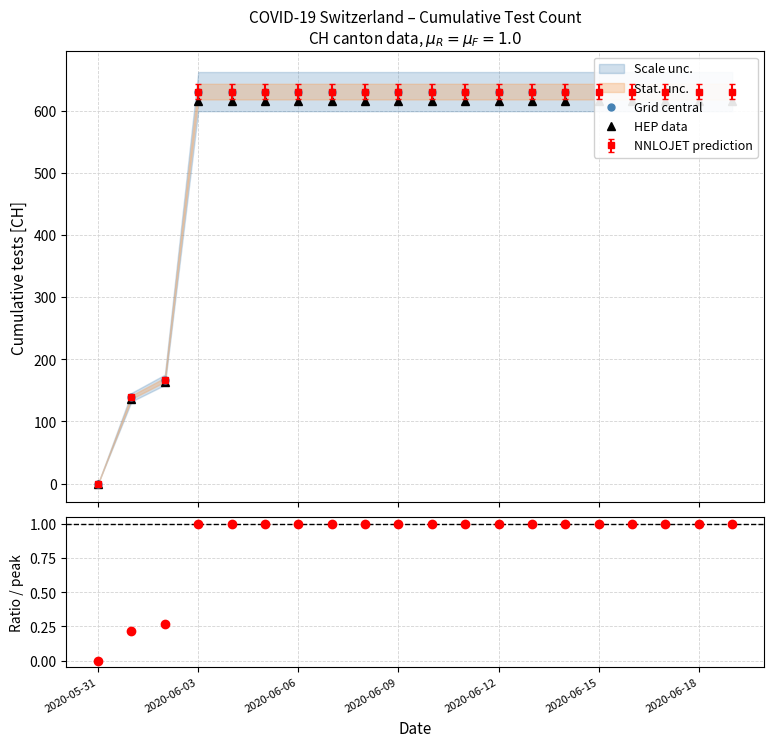

Which series has the largest total across all categories?

Grid central